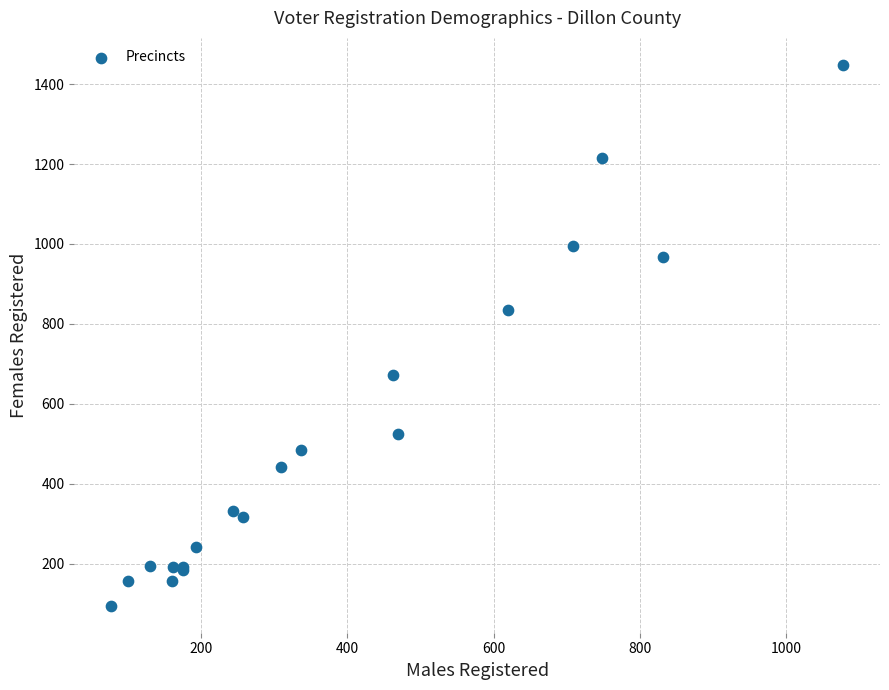

What Y value in the scatter plot is closest to 771?

835